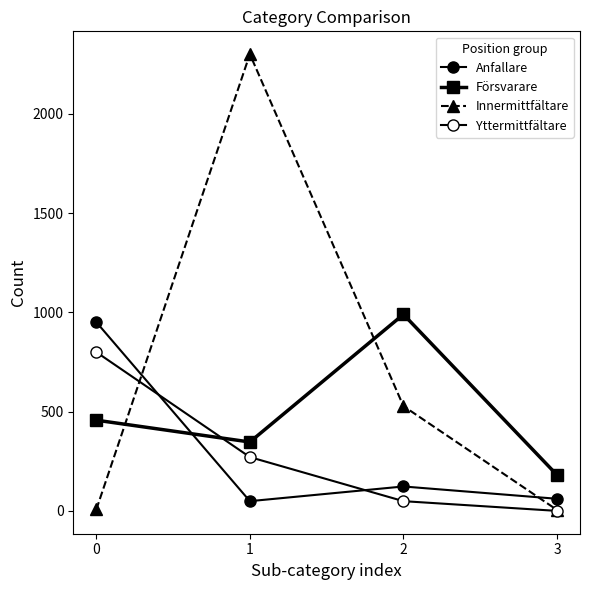

At which label does Försvarare first exceed 457?

2